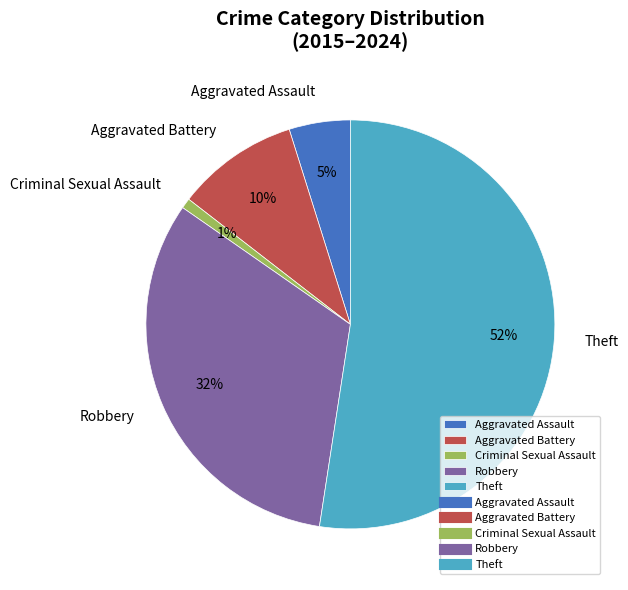

Rank the categories by value from lowest to highest.

Criminal Sexual Assault, Aggravated Assault, Aggravated Battery, Robbery, Theft